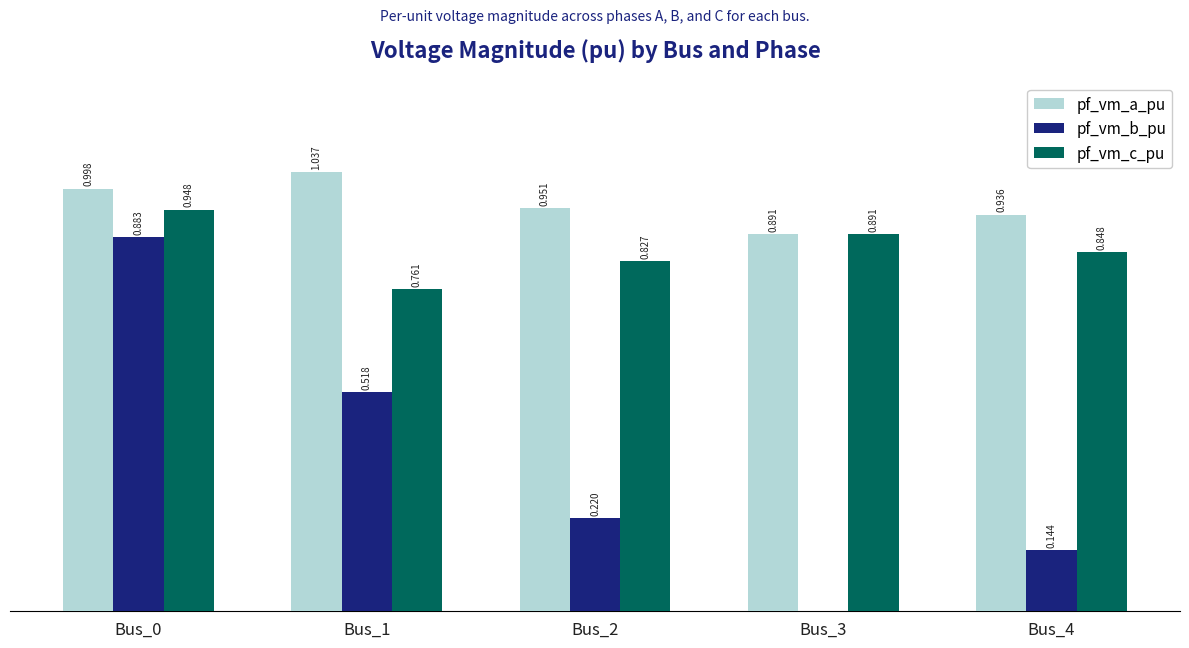

Between Bus_2 and Bus_4, which series saw the biggest shift?

pf_vm_b_pu